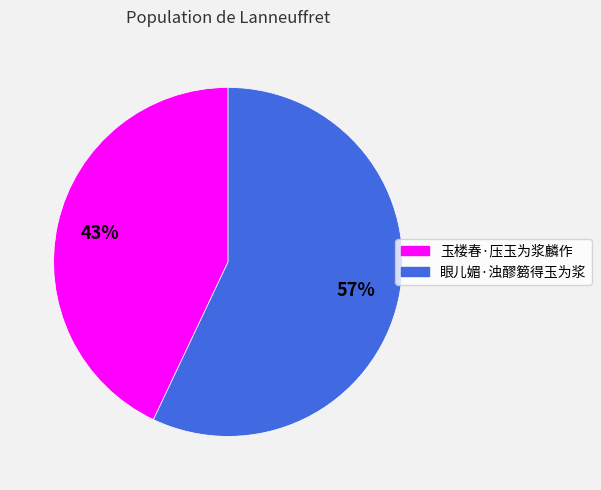

To the nearest percent, what percentage of the pie is 眼儿媚·浊醪篘得玉为浆?

57%